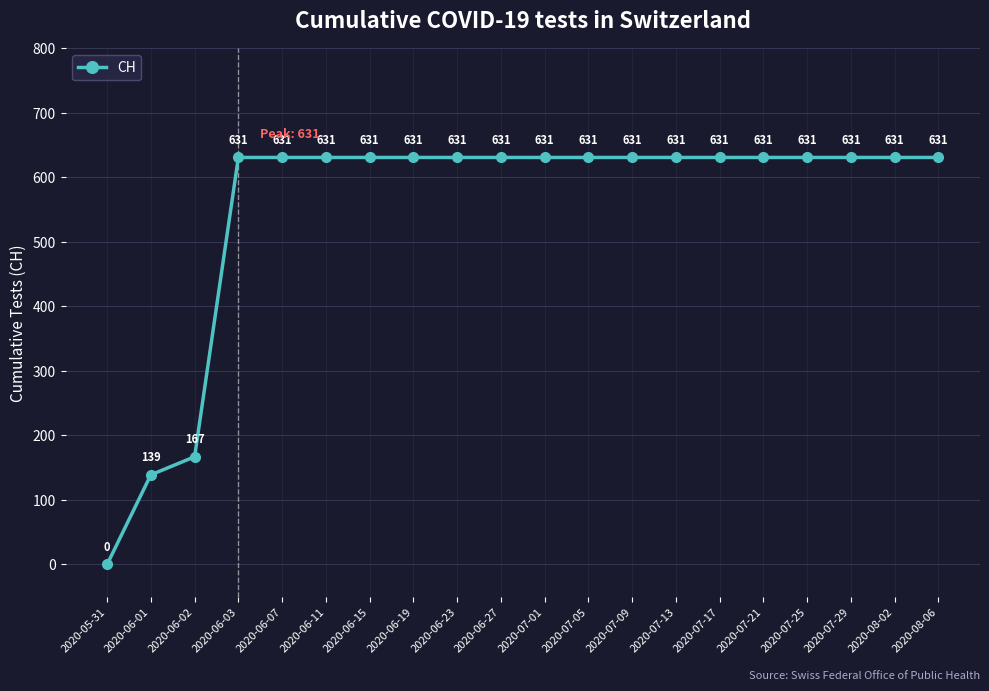

How many values are above zero?

19